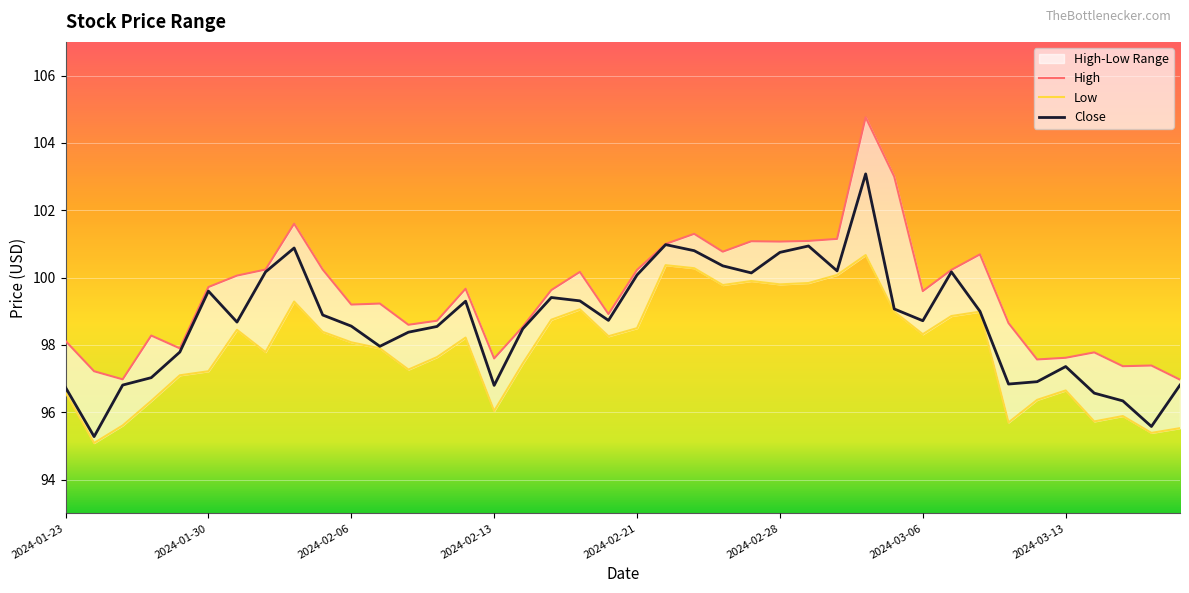

What is the difference between the second highest and second lowest values in the Low series?

5.0